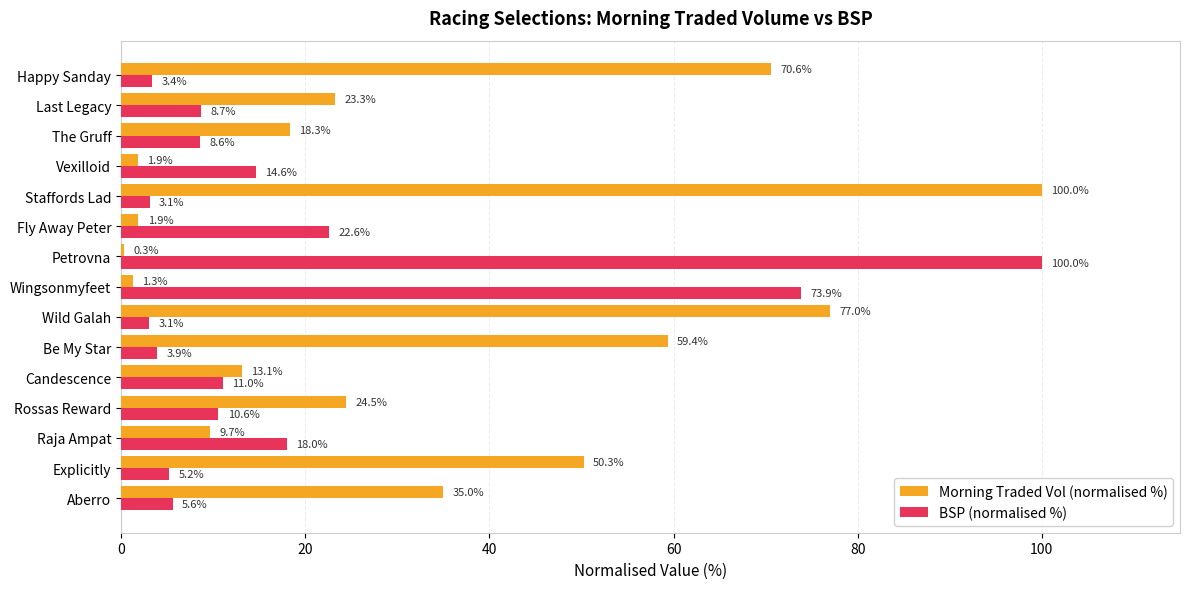

At which category is the sum across all series the highest?

Staffords Lad